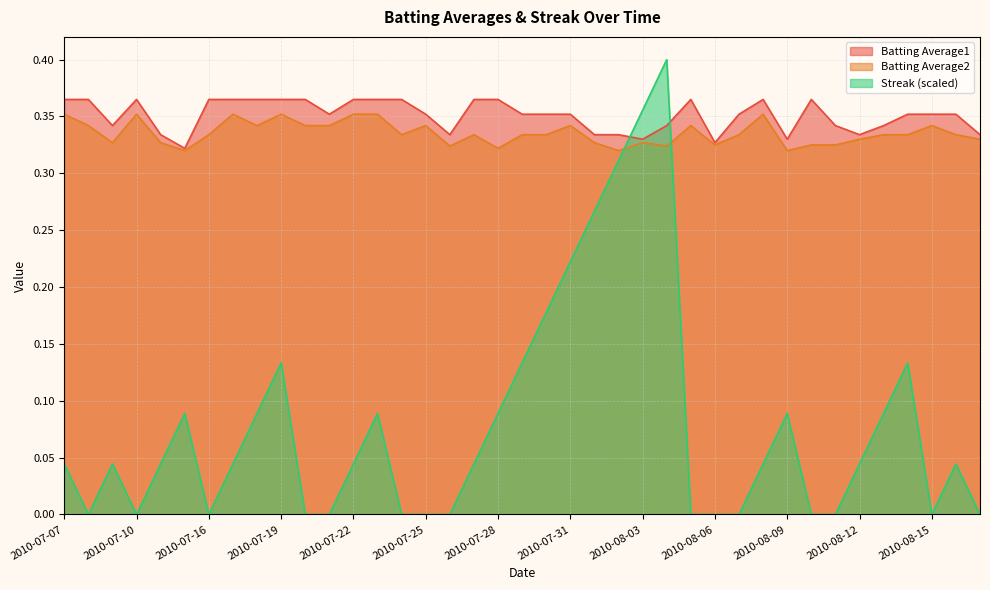

What value does the Batting Average2 series have at 2010-07-18?

0.3